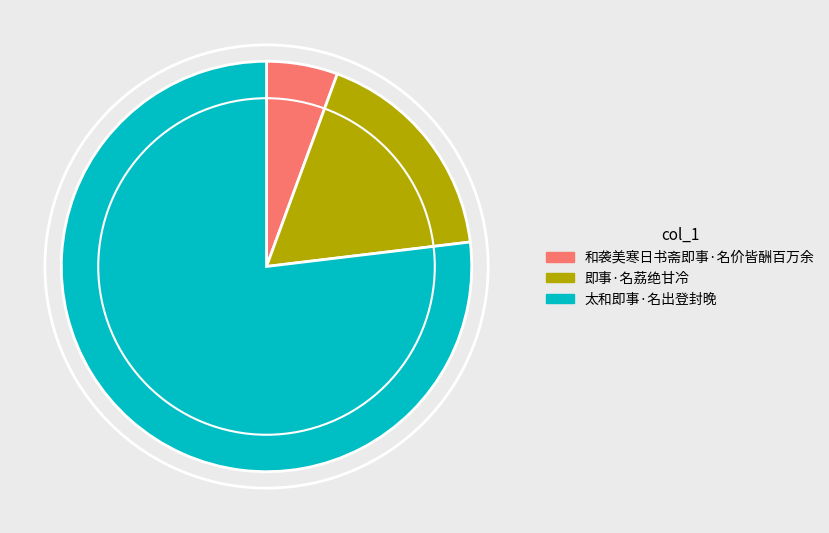

What is the ratio of the value at 太和即事·名出登封晚 to the value at 和袭美寒日书斋即事·名价皆酬百万余?

13.7